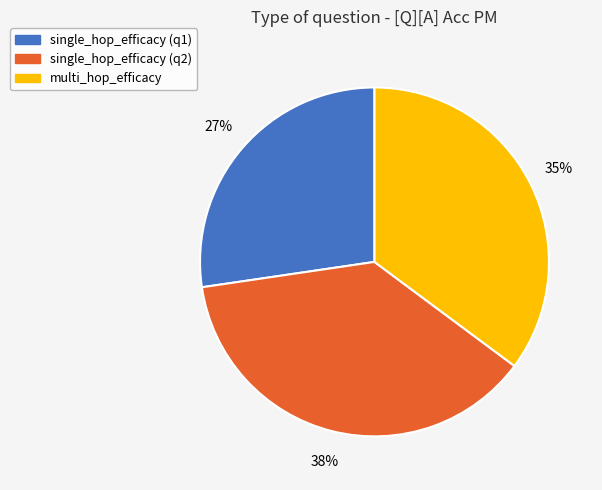

Does any single category account for the majority?

No